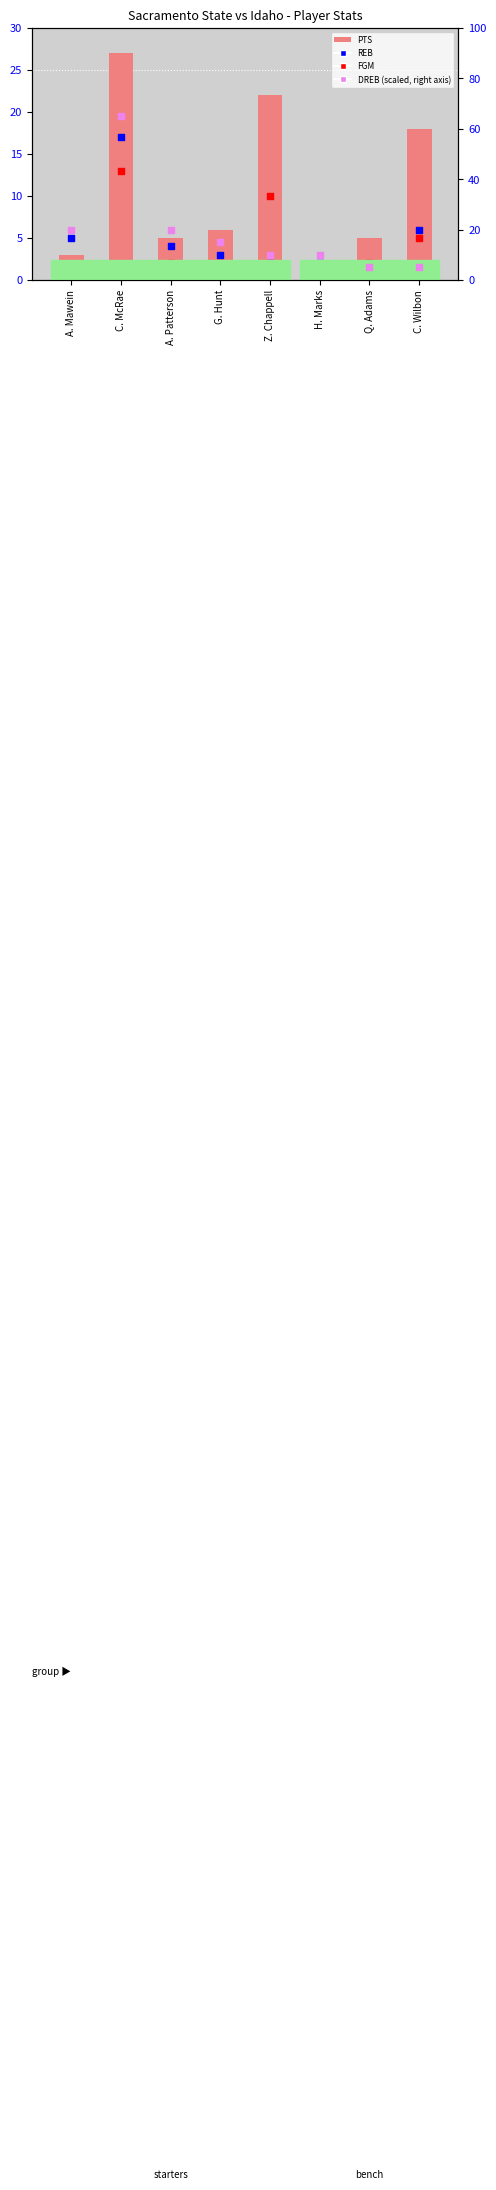

What are all the series names shown in the legend?

PTS, REB, FGM, DREB (scaled)